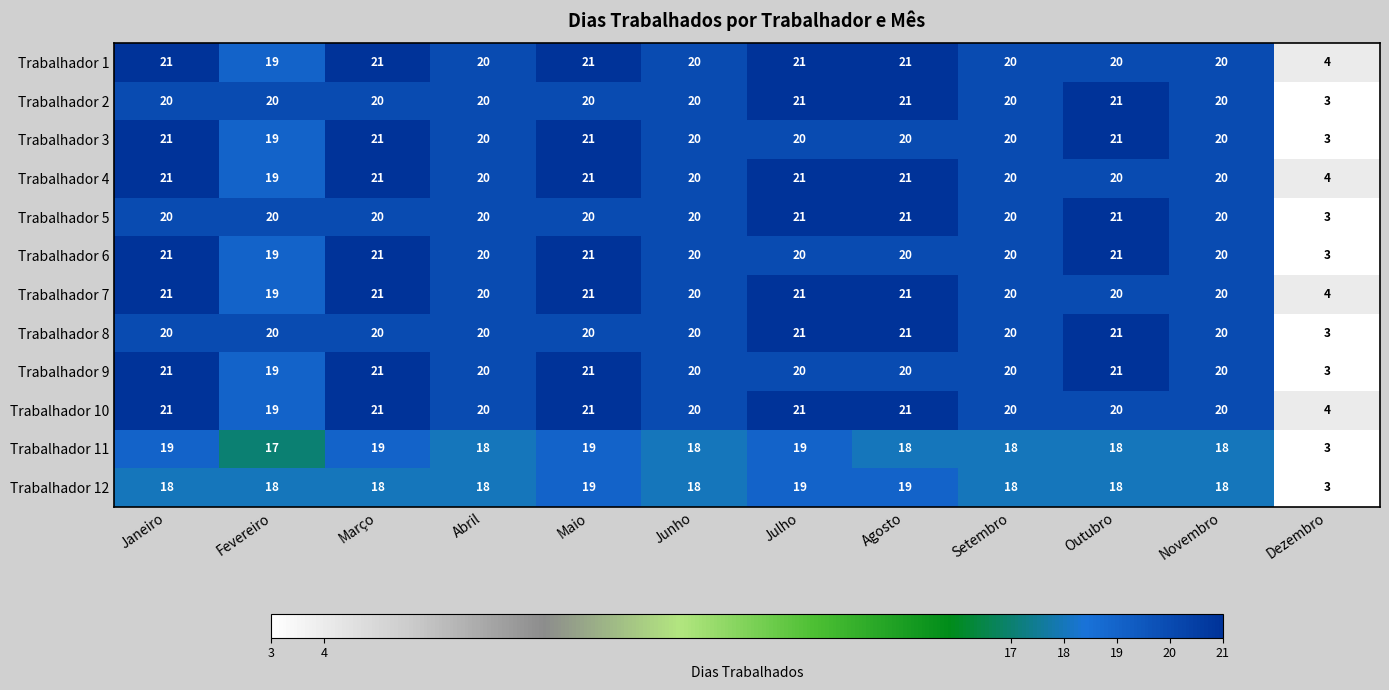

What is the difference between the second highest and minimum values in the Trabalhador 10 series?

17